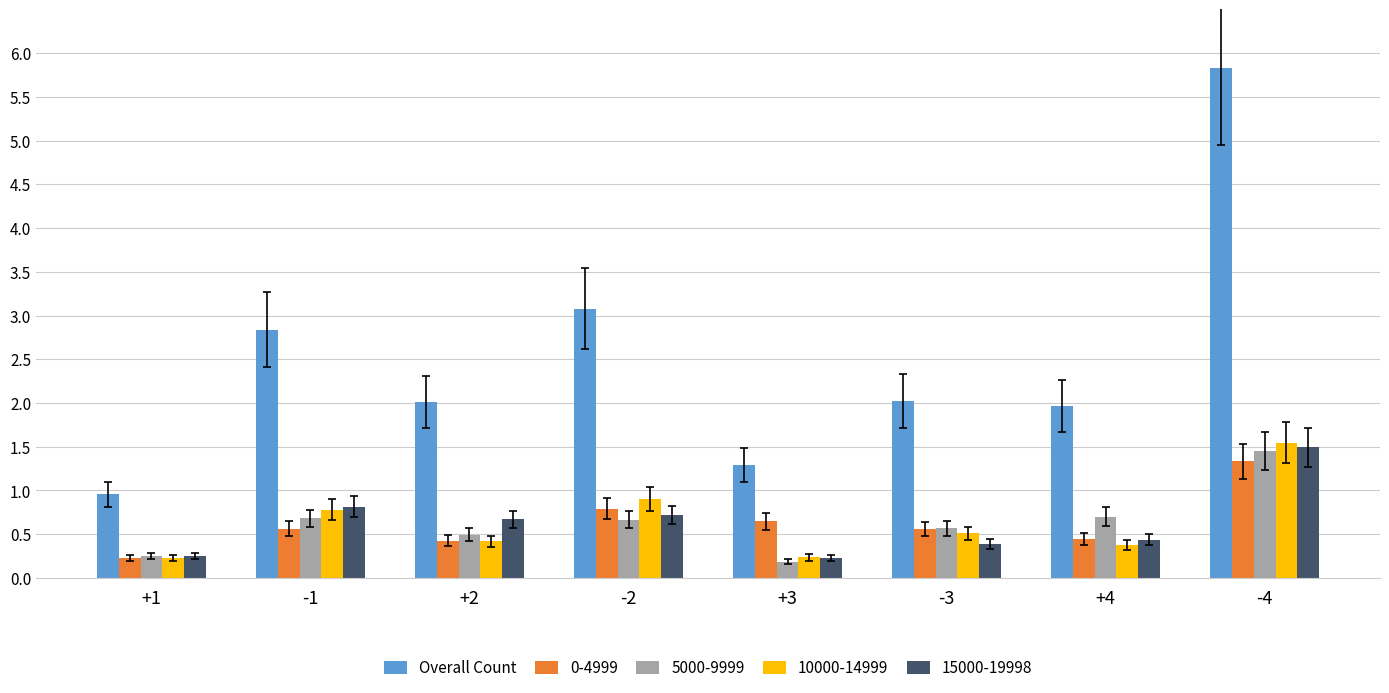

What is the total value across all series at -3?

4.0